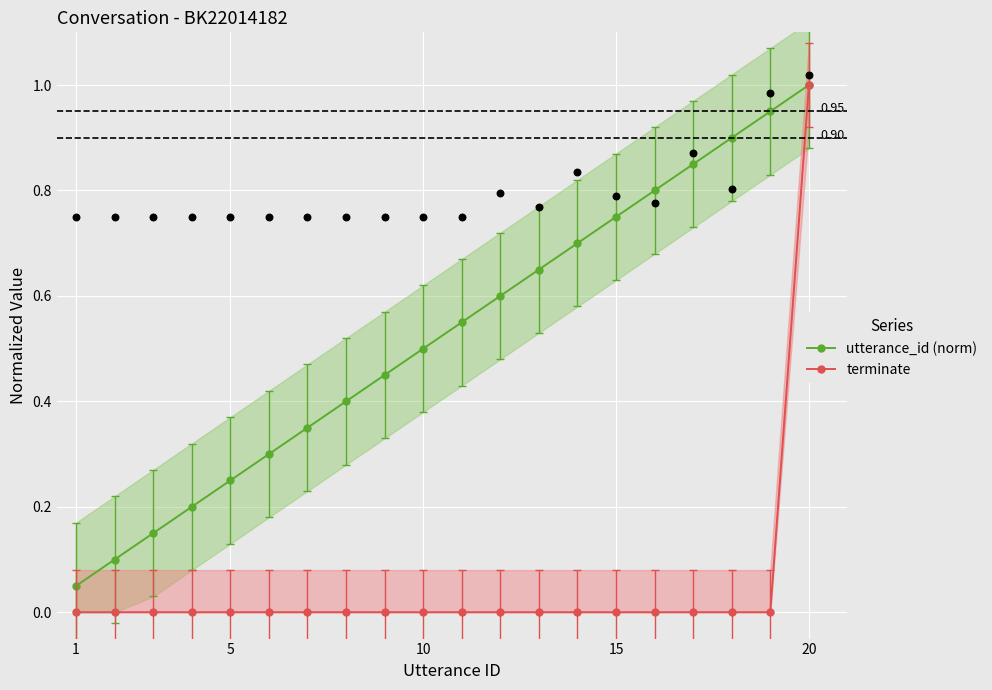

Which series contains the lowest Y value?

terminate